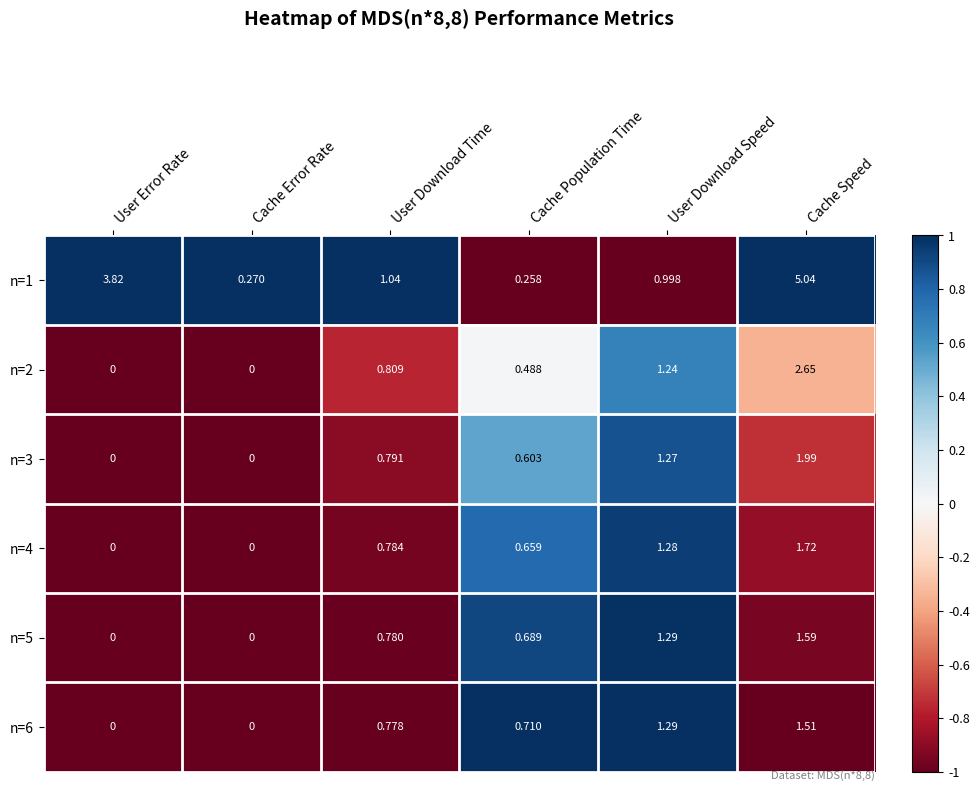

How many data points in n=3 are above 0?

4